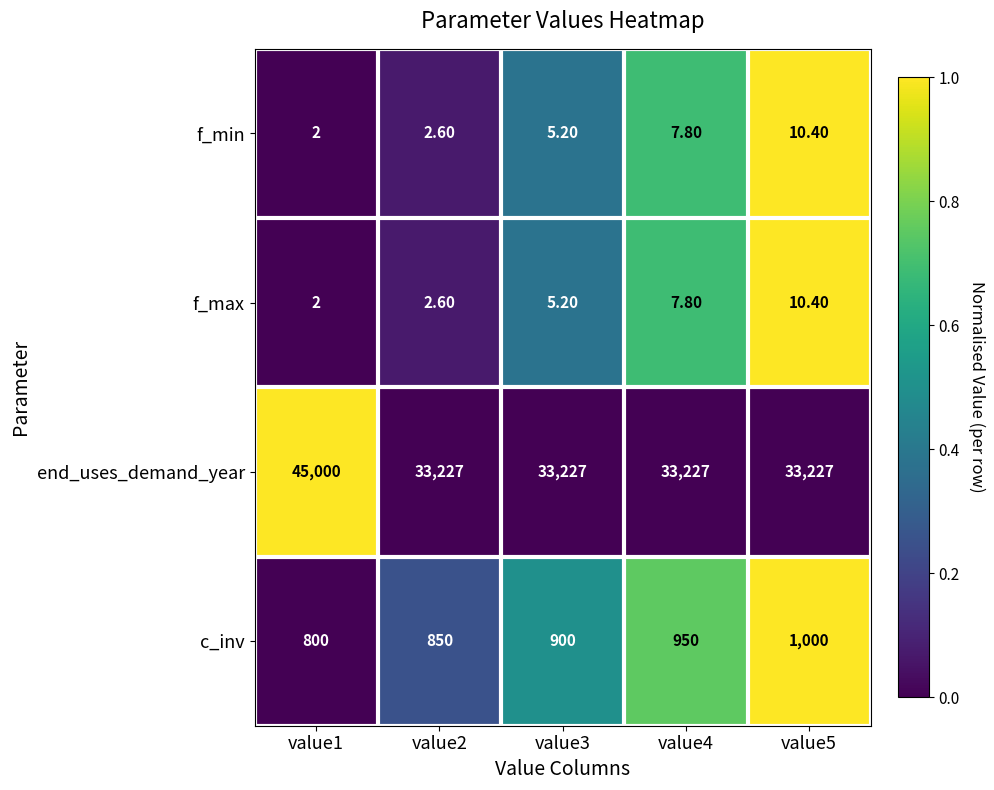

Rank the categories by c_inv value from lowest to highest.

value1, value2, value3, value4, value5